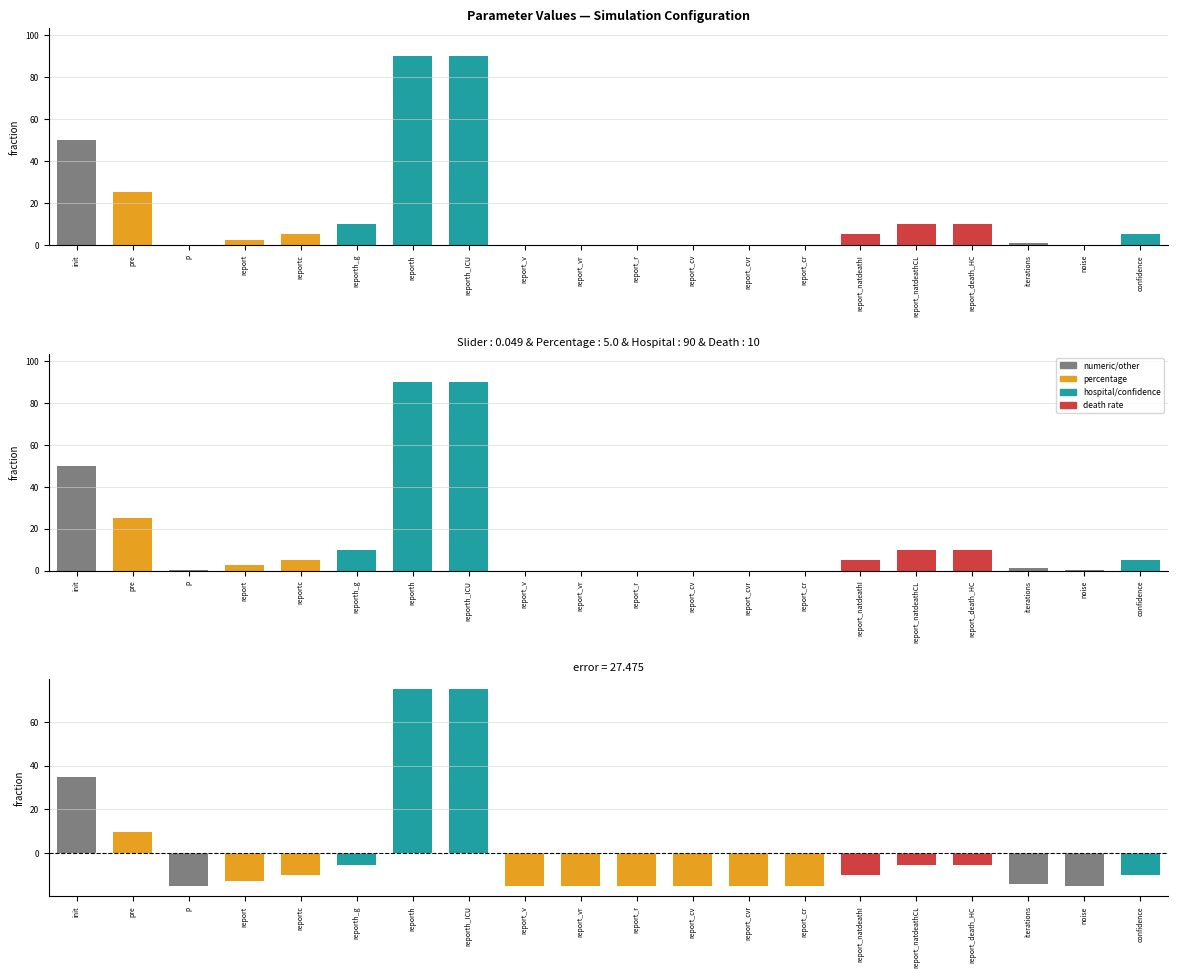

Reading right to left, list all the values displayed in this chart.

Parameters: 5.0	0.1	1.0	10.0	10.0	5.0	0.0	0.0	0.0	0.0	0.0	0.0	90.0	90.0	10.0	5.0	2.5	0.0	25.0	50.0
Deviation from mean: -10.2	-15.1	-14.2	-5.2	-5.2	-10.2	-15.2	-15.2	-15.2	-15.2	-15.2	-15.2	74.8	74.8	-5.2	-10.2	-12.7	-15.1	9.8	34.8